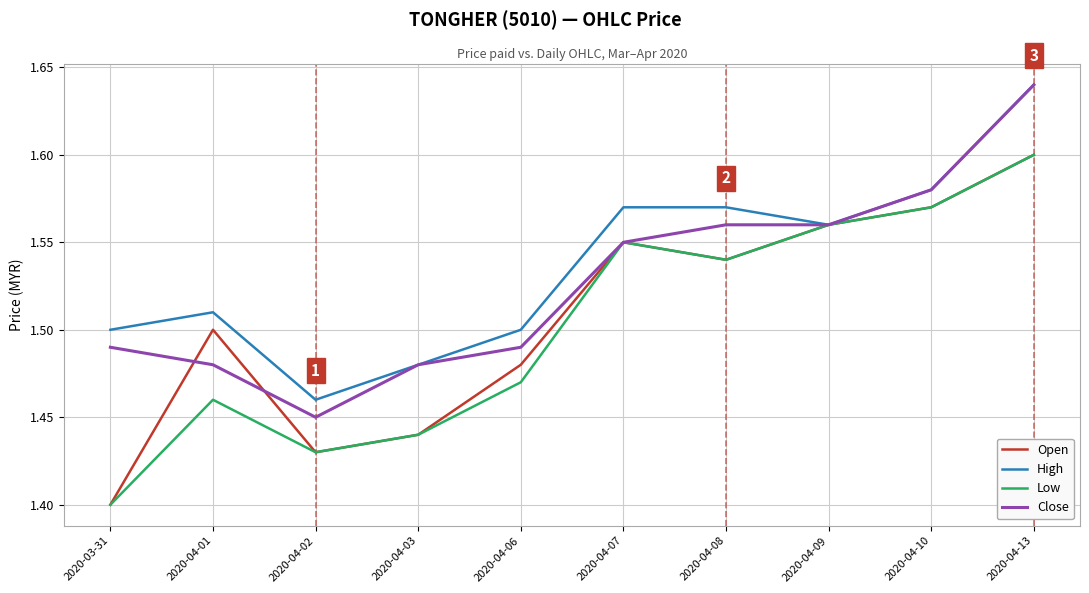

Does the chart display data point markers on the line(s)?

No